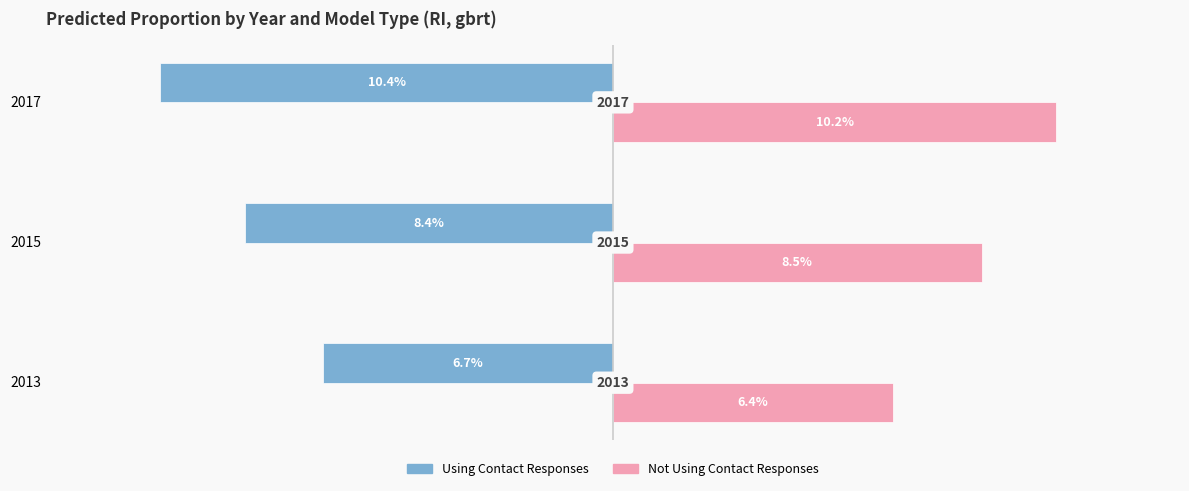

What is the highest value of the Using Contact Responses series?

-0.1